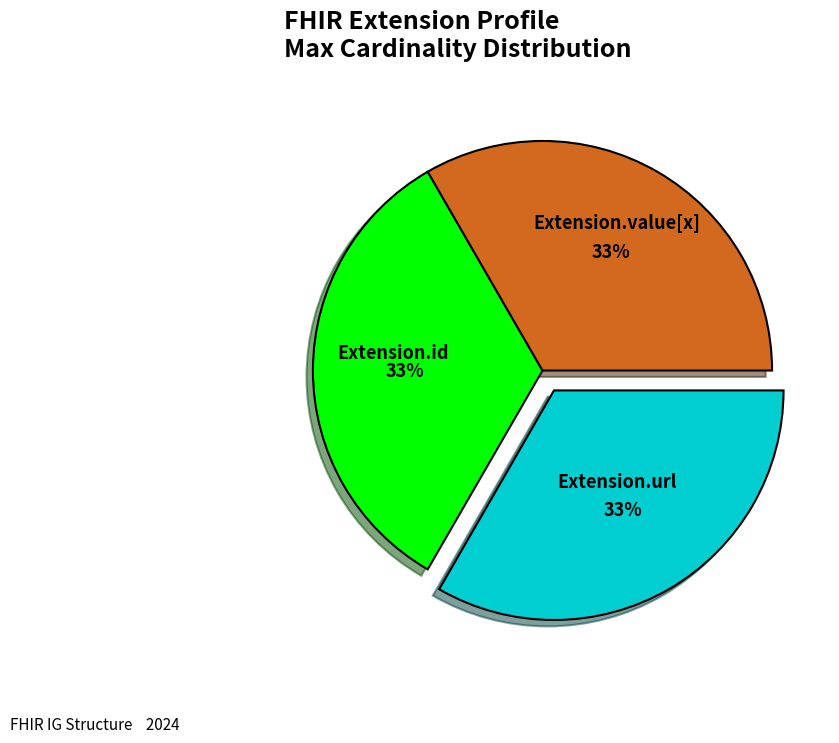

Combined, do Extension.url and Extension.value[x] account for over 50%?

Yes